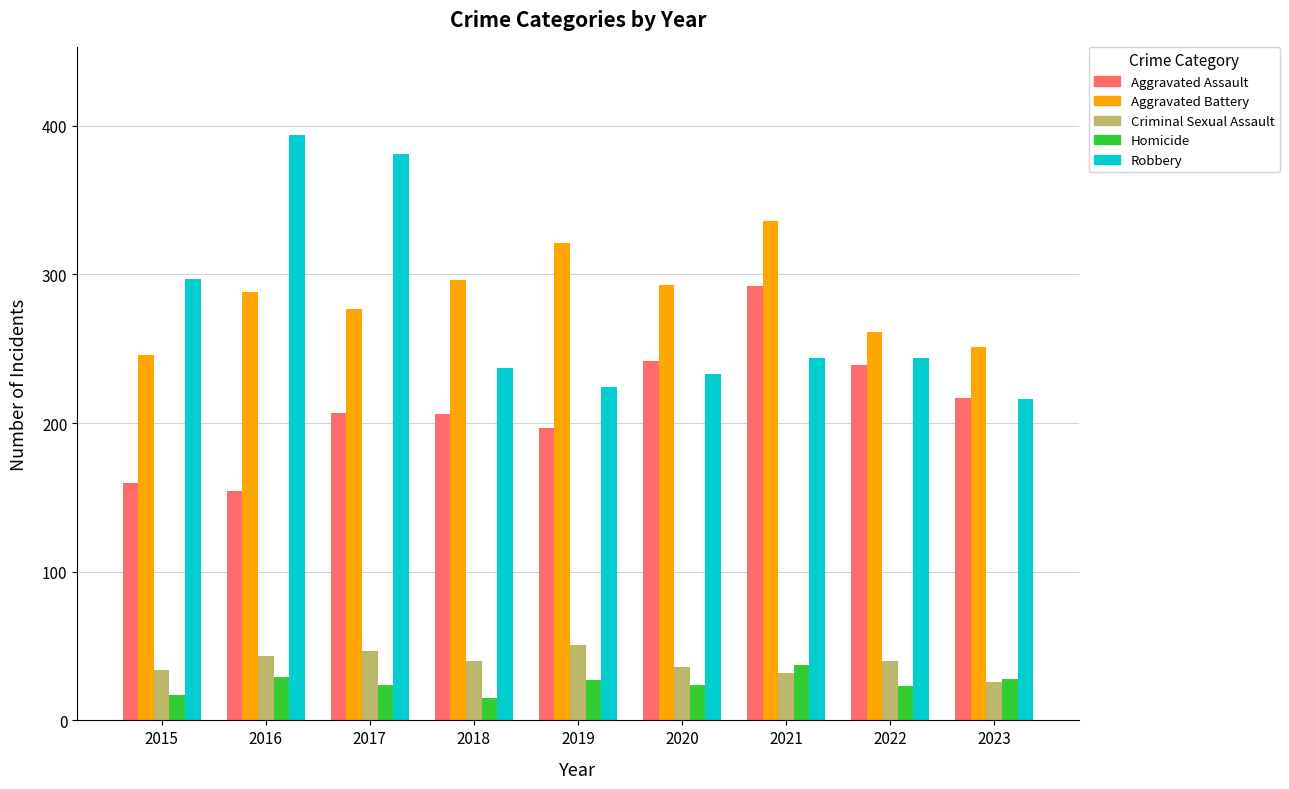

What is the minimum value for Aggravated Assault?

154